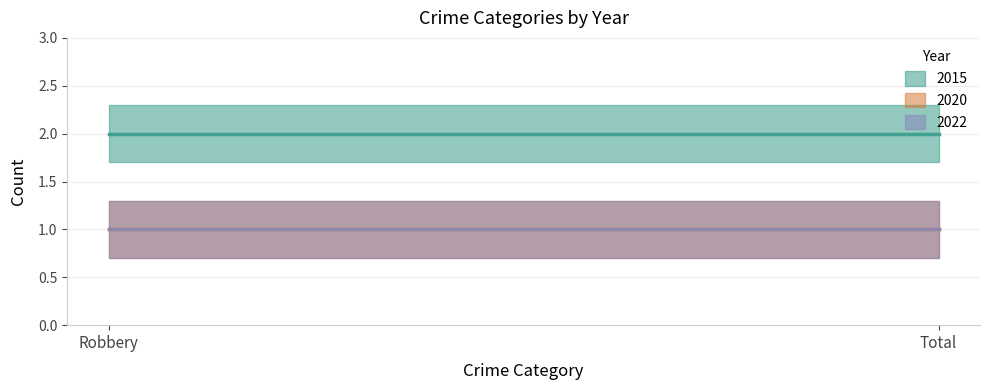

List the labels in order of 2015 value, largest first.

Robbery, Total